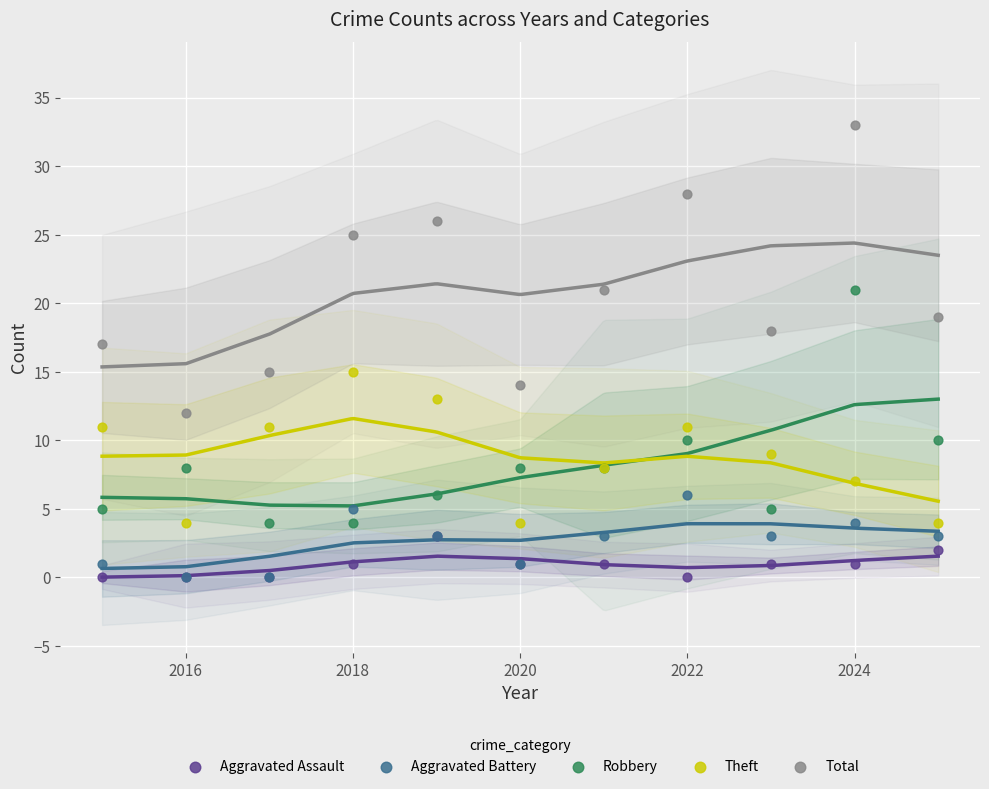

Which series contains the lowest Y value?

Aggravated Assault